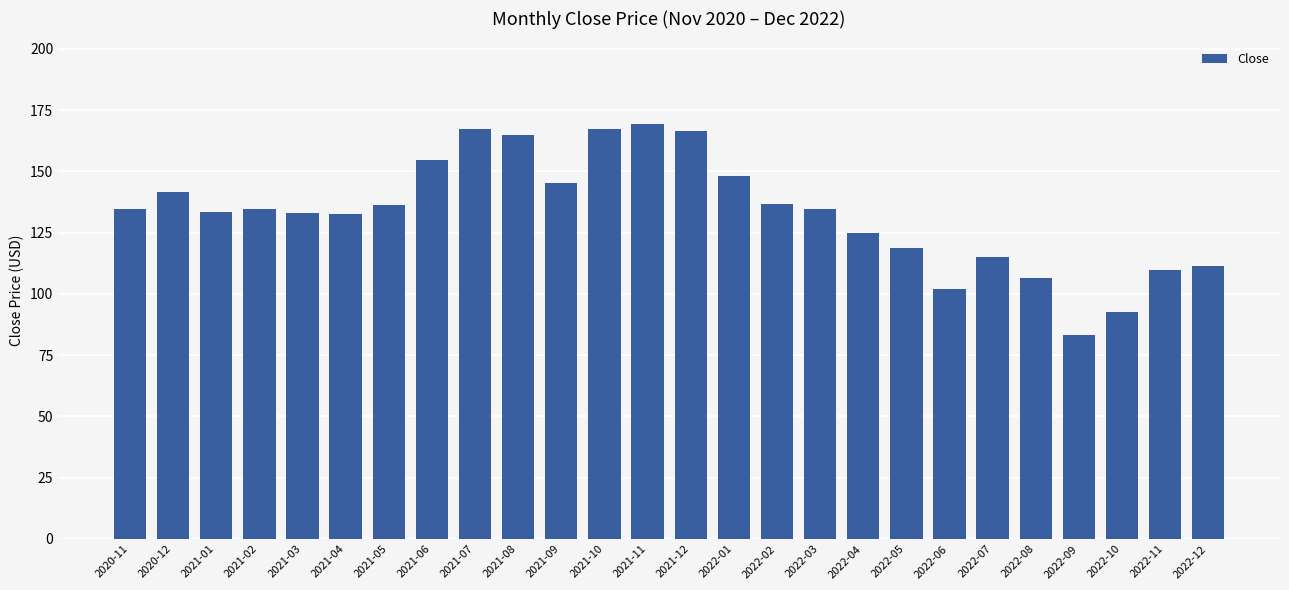

What value does the data have at 2022-06?

102.2